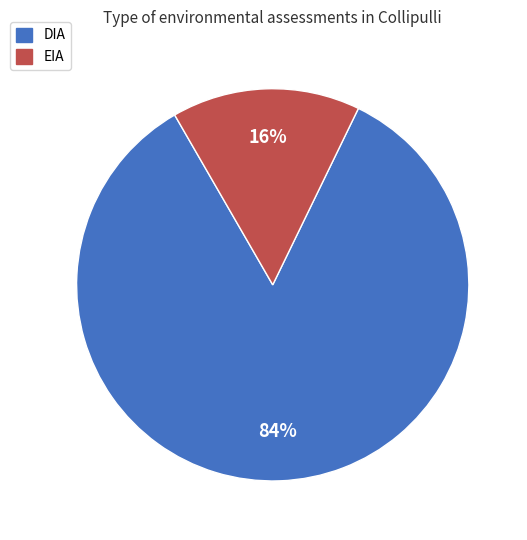

Rank the categories by value from highest to lowest.

DIA, EIA